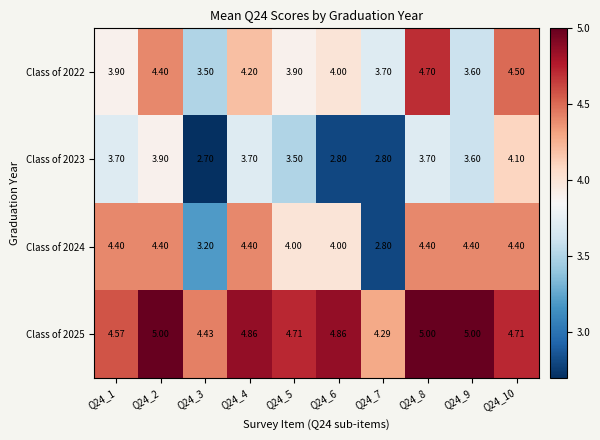

Is the value of Class of 2023 at Q24_2 greater than the value of Class of 2024 at Q24_1?

No